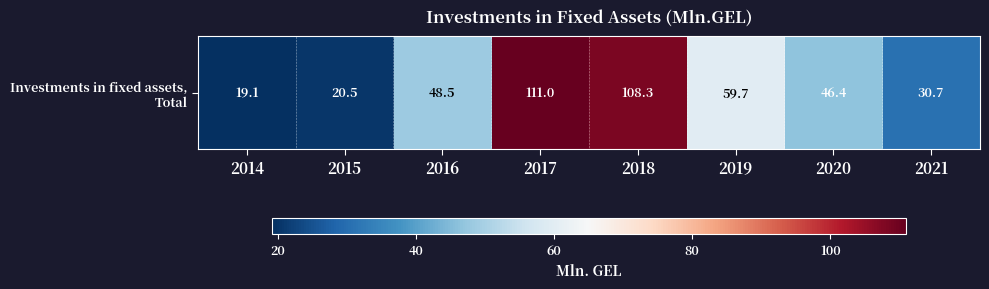

Reading left to right, extract all data points from this chart.

2014=19.1	2015=20.5	2016=48.5	2017=111.0	2018=108.3	2019=59.7	2020=46.4	2021=30.7